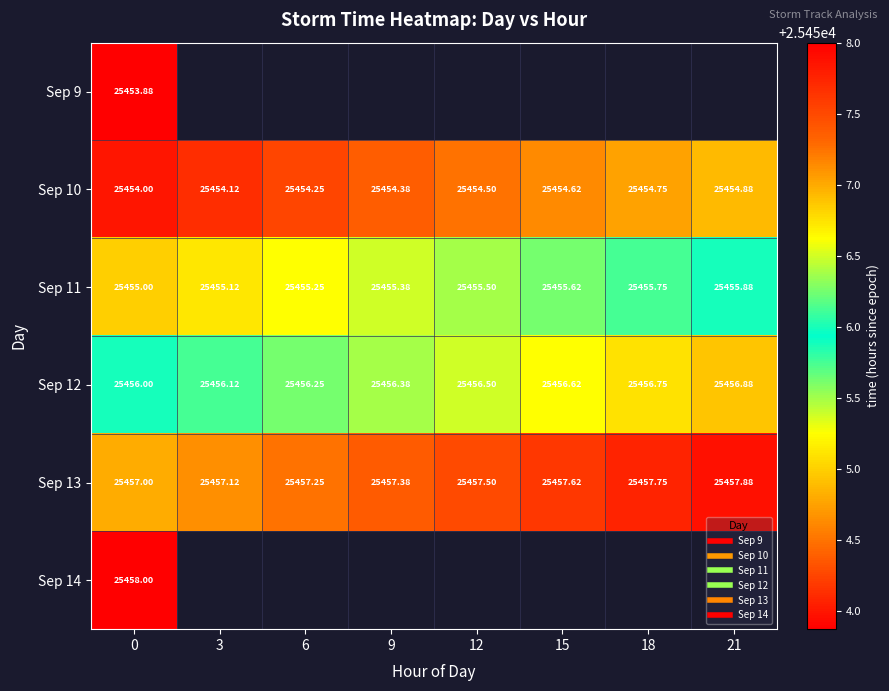

Count the Sep 11 values in the range 25455 to 25456.

8